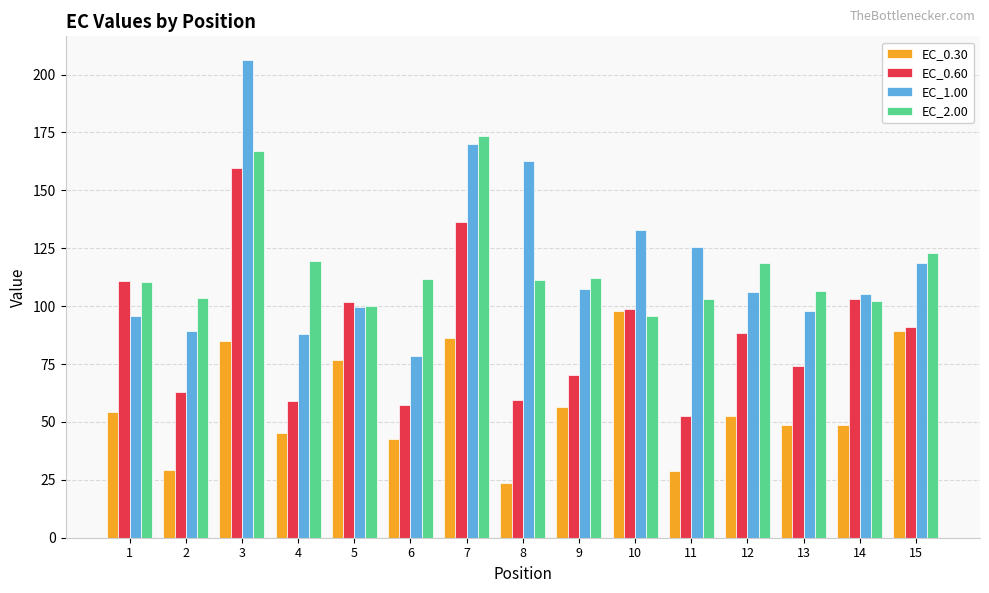

At how many categories does at least one series exceed 116?

8